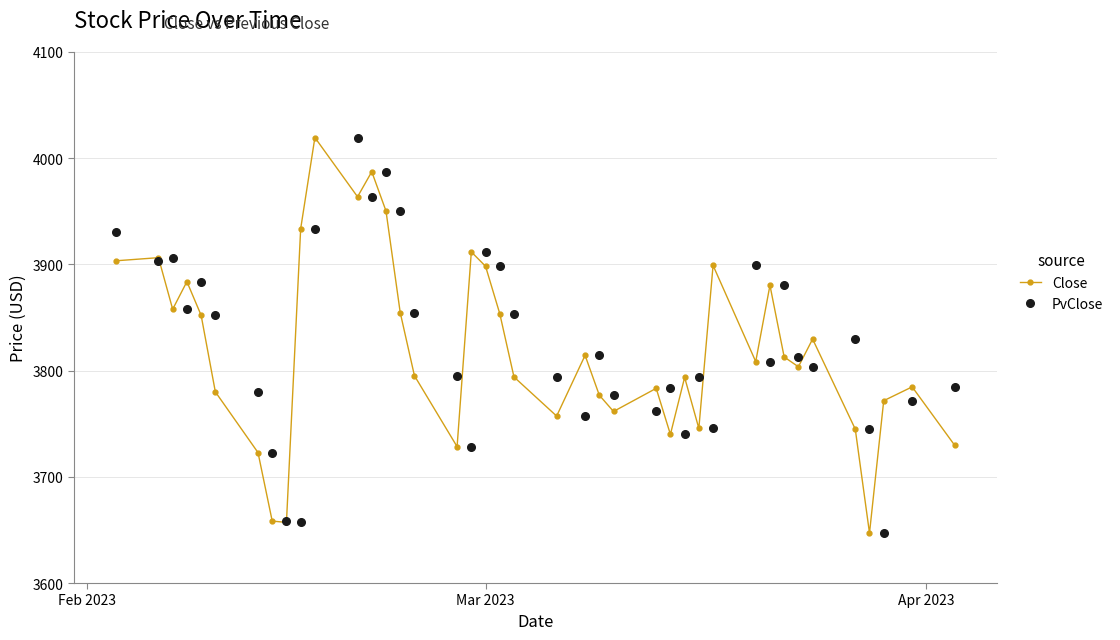

What is the value of the PvClose point at the 32nd from the left?

3808.5